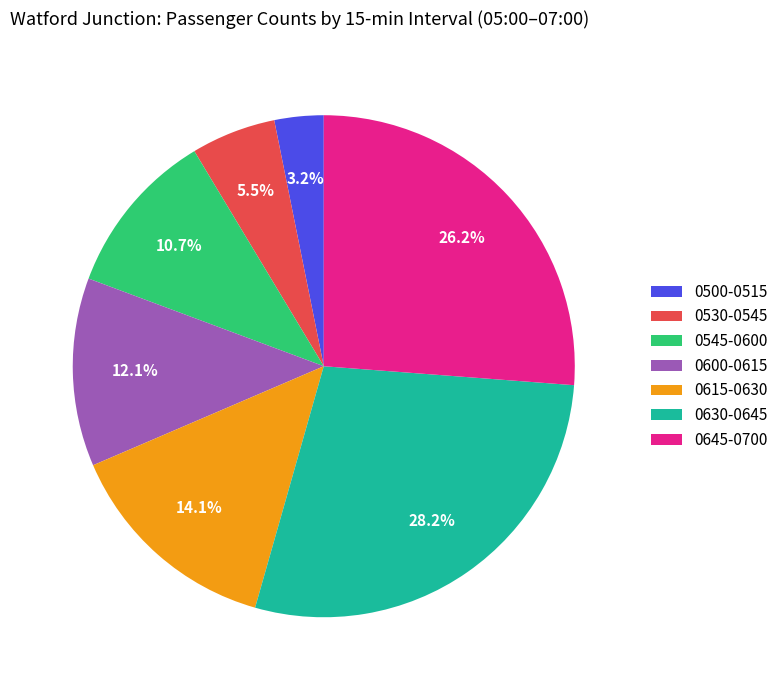

What percentage is NOT represented by 0500-0515?

96.8%